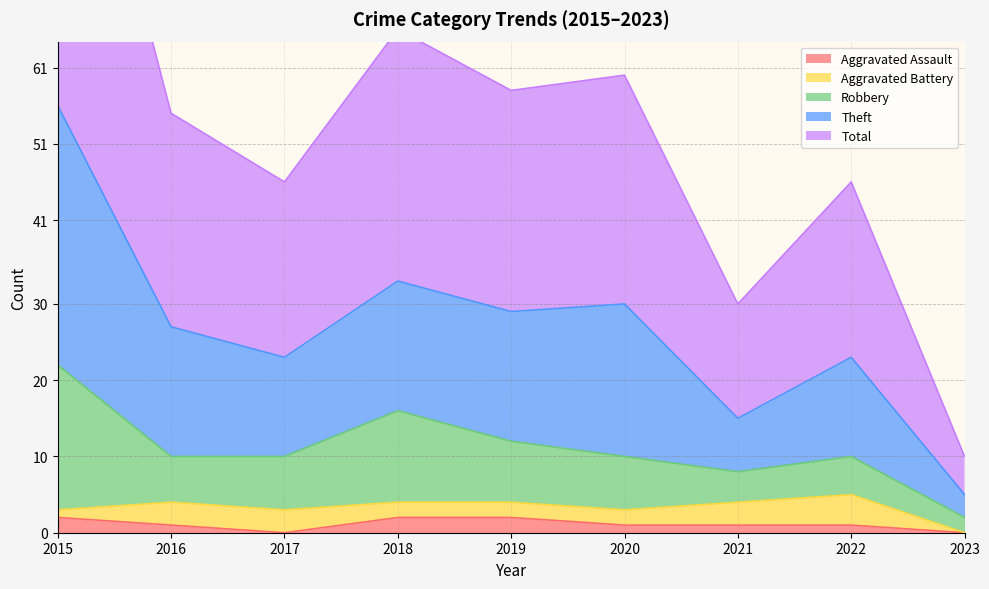

The value of Aggravated Assault at 2023 is 0. True or false?

True